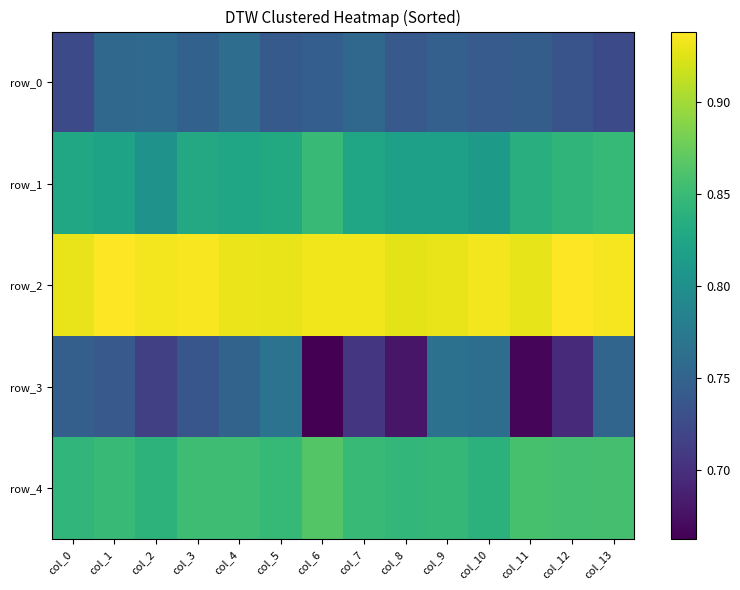

Is it true that row_1 equals 0.8 at col_0?

True